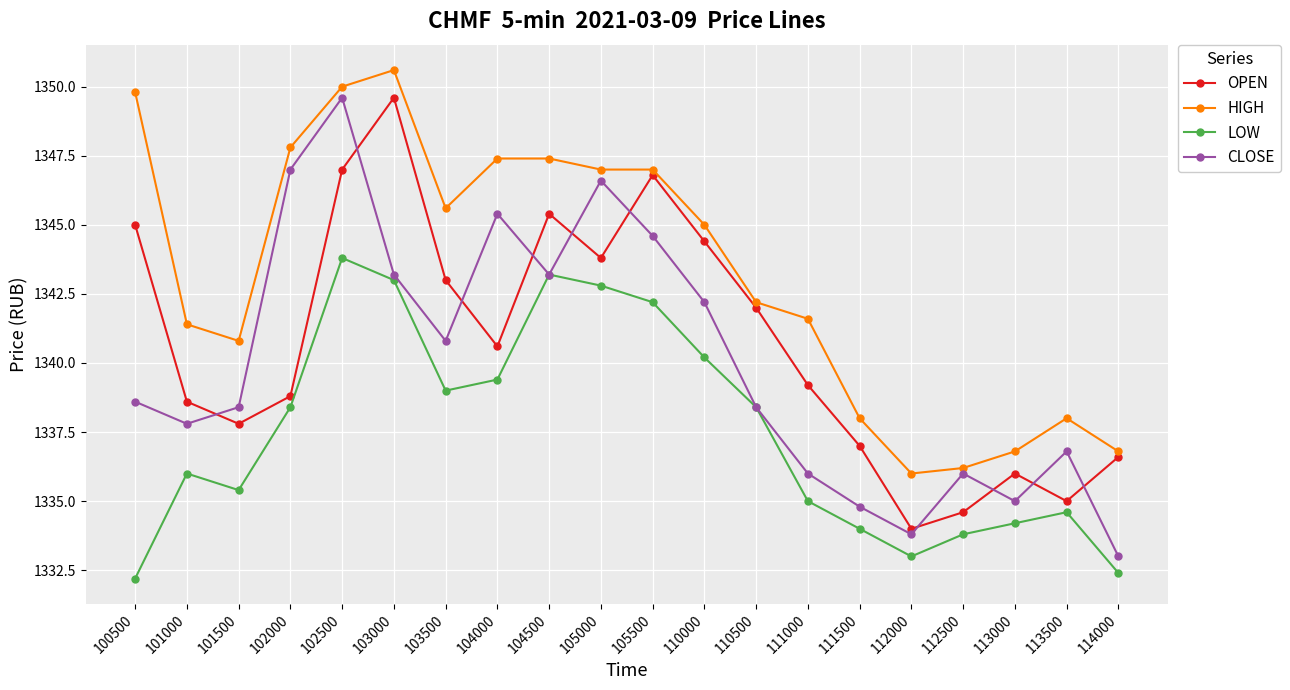

At which category is the sum across all series the highest?

102500